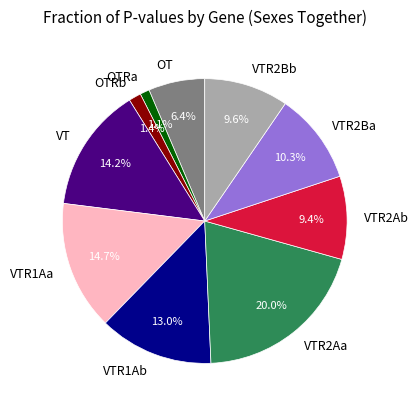

Combined, what portion of the pie is VTR2Ba and VTR1Aa?

25.0%